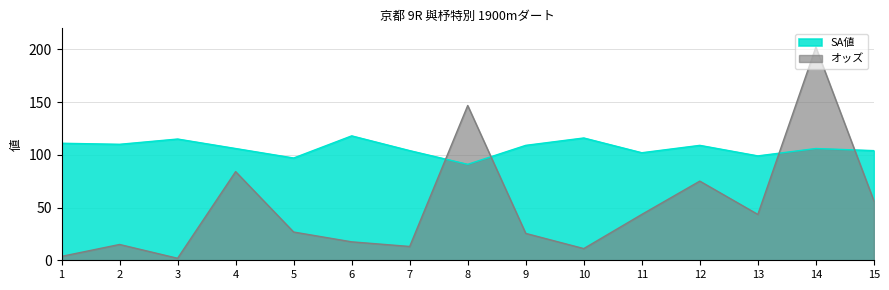

What is the value of the SA値 point at the 11th from the left?

102.0